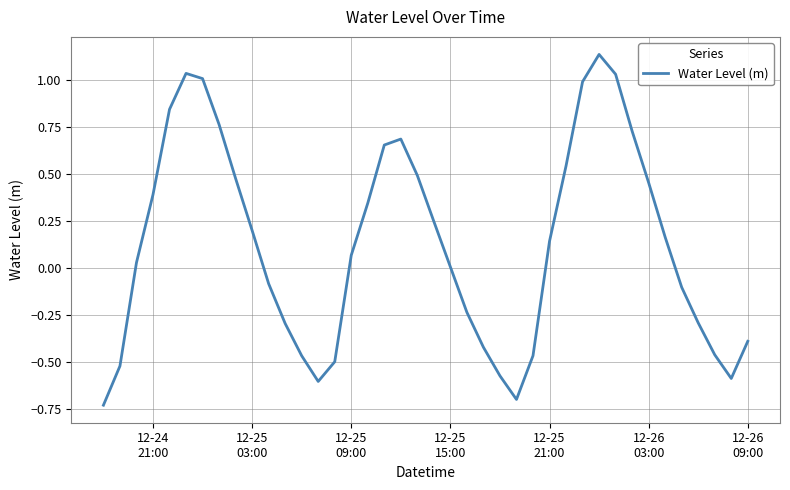

What is the difference between the maximum and minimum values?

1.9